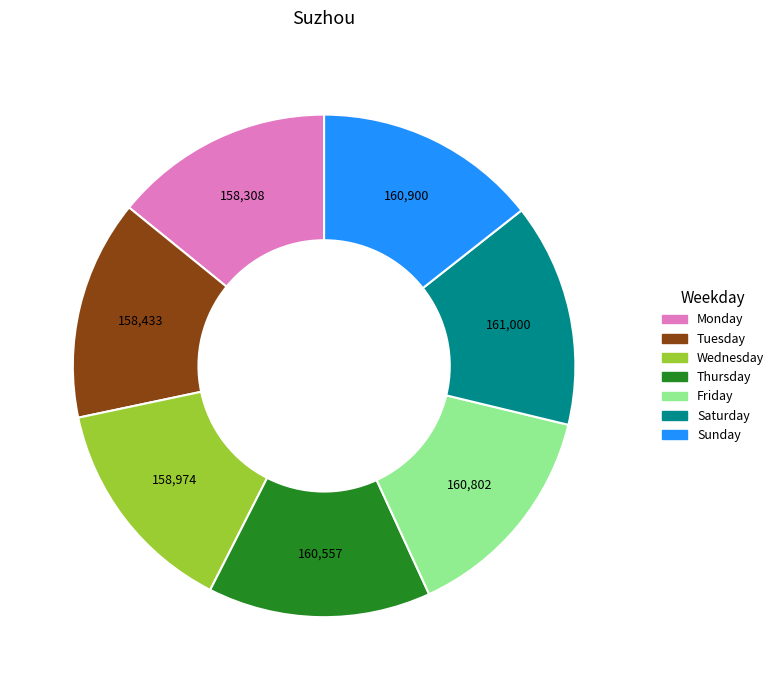

What is the ratio of the value at Wednesday to the value at Thursday?

1.0